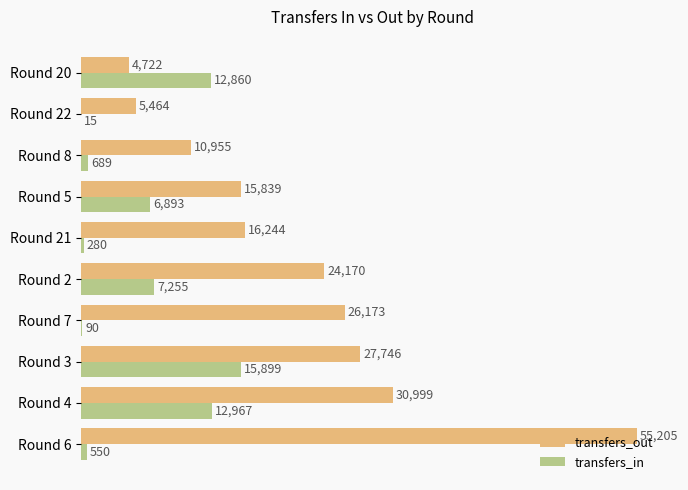

At which category is the sum across all series the highest?

Round 6